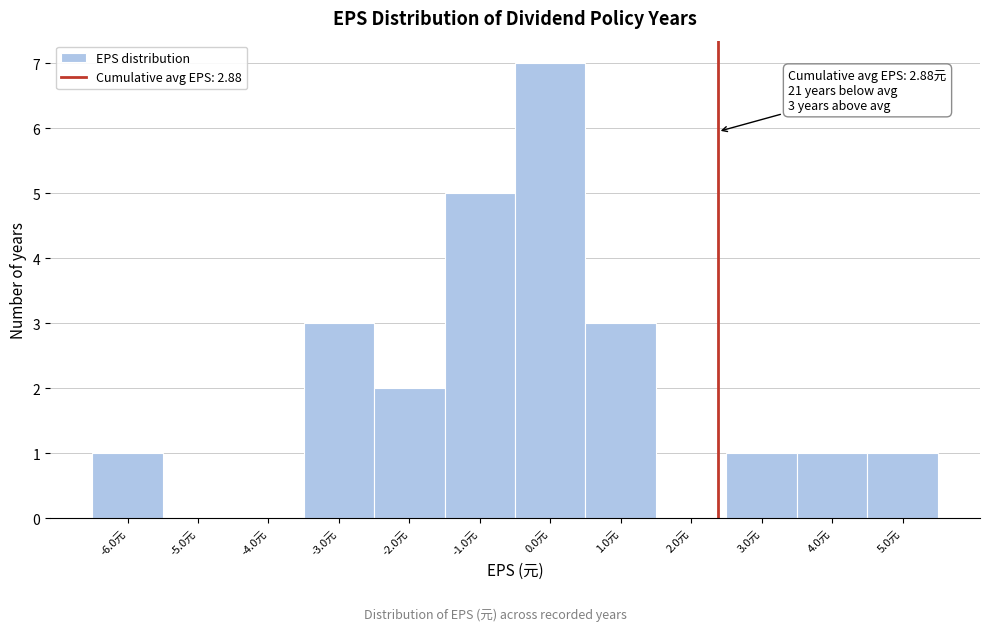

Reading left to right, transcribe all the data shown in this chart.

-6.0元=1	-5.0元=0	-4.0元=0	-3.0元=3	-2.0元=2	-1.0元=5	0.0元=7	1.0元=3	2.0元=0	3.0元=1	4.0元=1	5.0元=1